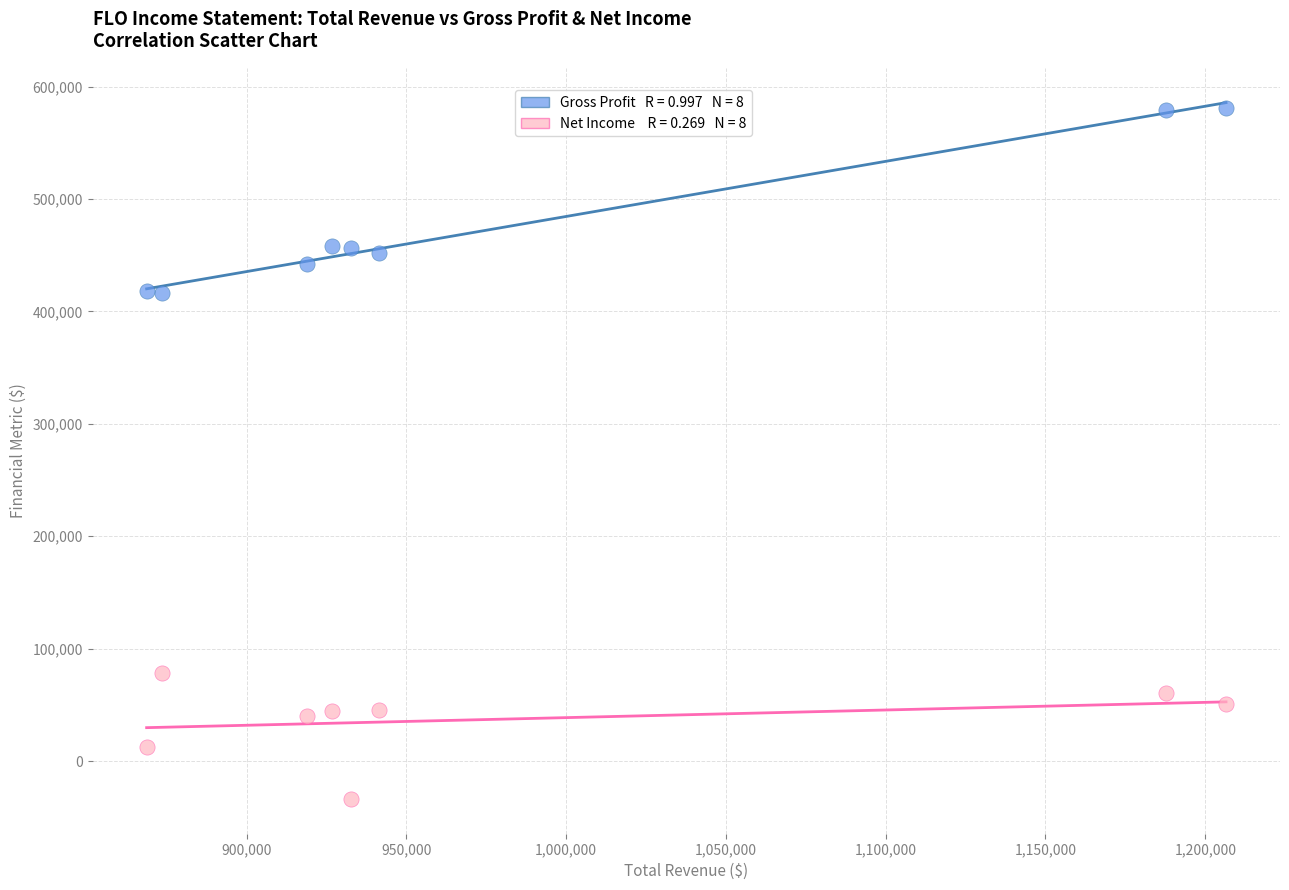

Across all data points, what is the range of Y values (max minus min)?

615000